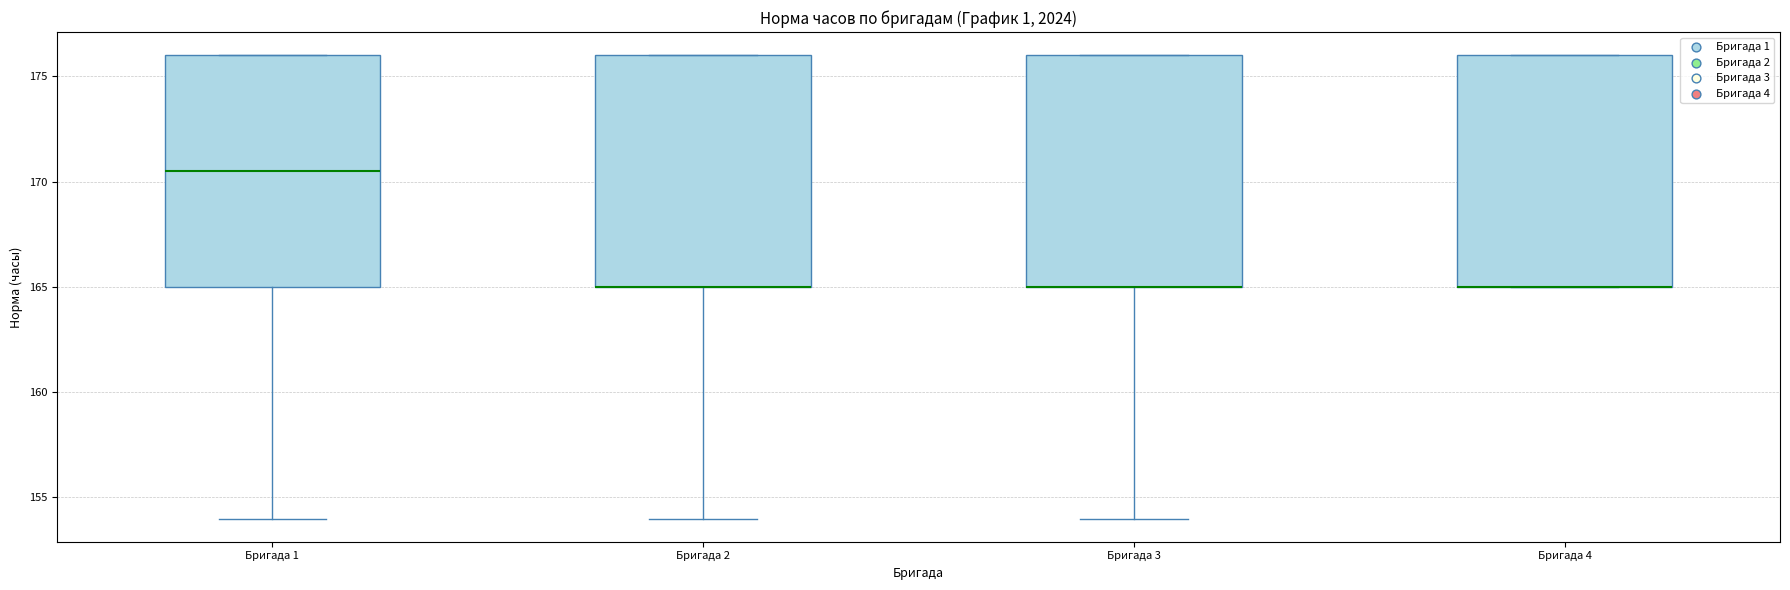

Reading left to right, read every box against the y-axis: the position of its median line, the range the box covers, and the ends of its whiskers. The values are not printed on the chart, so give them approximately, as read against the axis.

Бригада 1: median 170.5, box 165.0 to 176.0, whiskers 154.0 to 176.0
Бригада 2: median 165.0 (drawn on the box's lower edge), box 165.0 to 176.0, whiskers 154.0 to 176.0
Бригада 3: median 165.0 (drawn on the box's lower edge), box 165.0 to 176.0, whiskers 154.0 to 176.0
Бригада 4: median 165.0 (drawn on the box's lower edge), box 165.0 to 176.0, whiskers 165.0 to 176.0